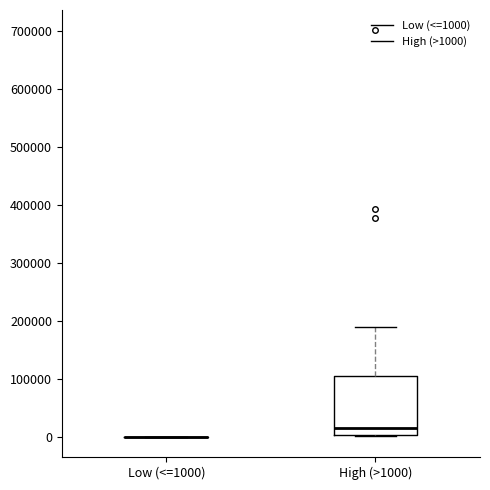

Comparing the boxes themselves (not the whiskers), which one is the tallest?

High (>1000)